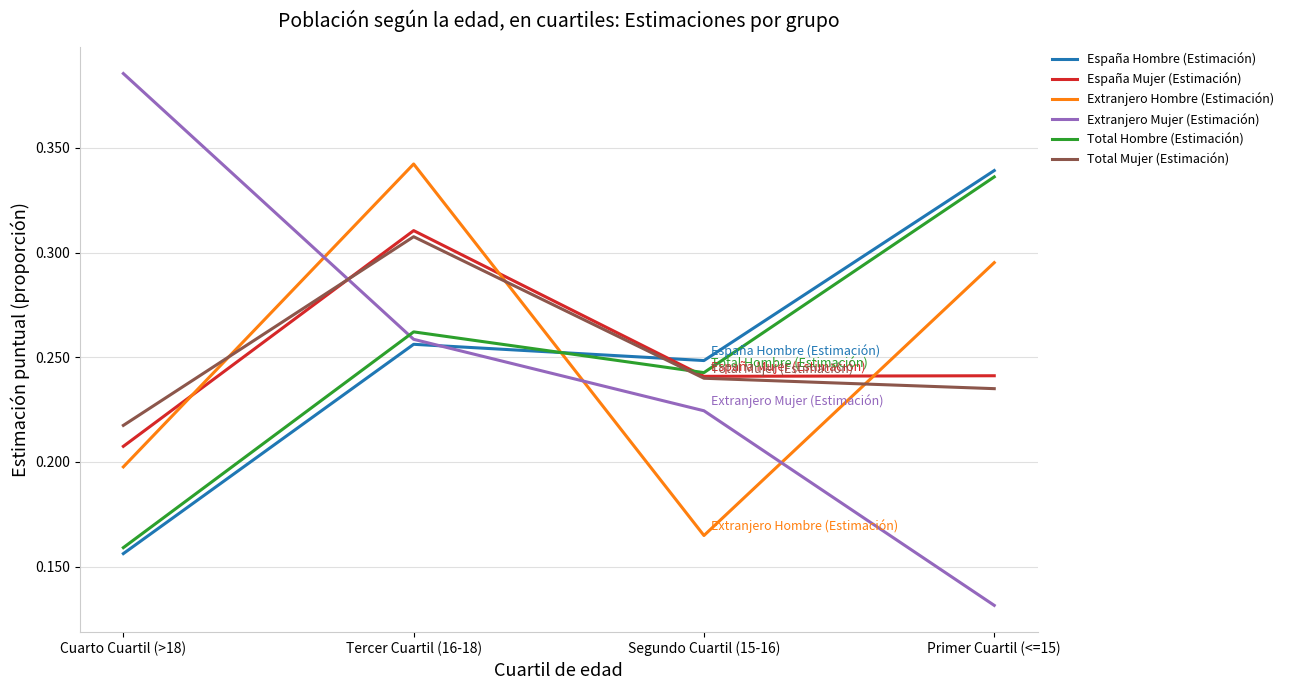

Which series has the largest range (max minus min)?

Extranjero Mujer (Estimación)